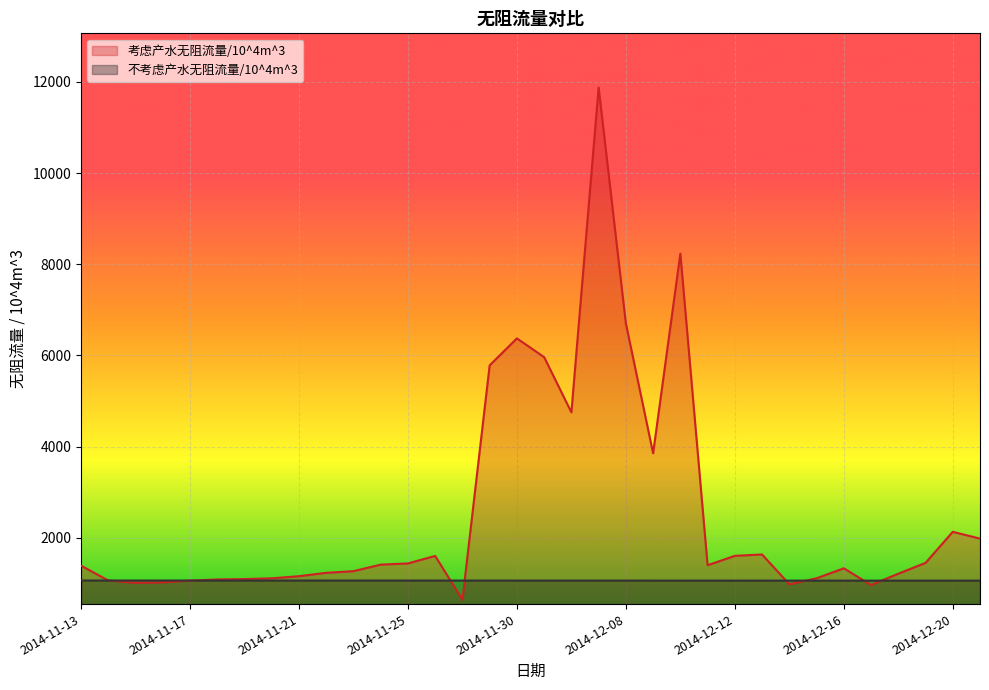

What is the total value across all series at 2014-11-16?

2079.8